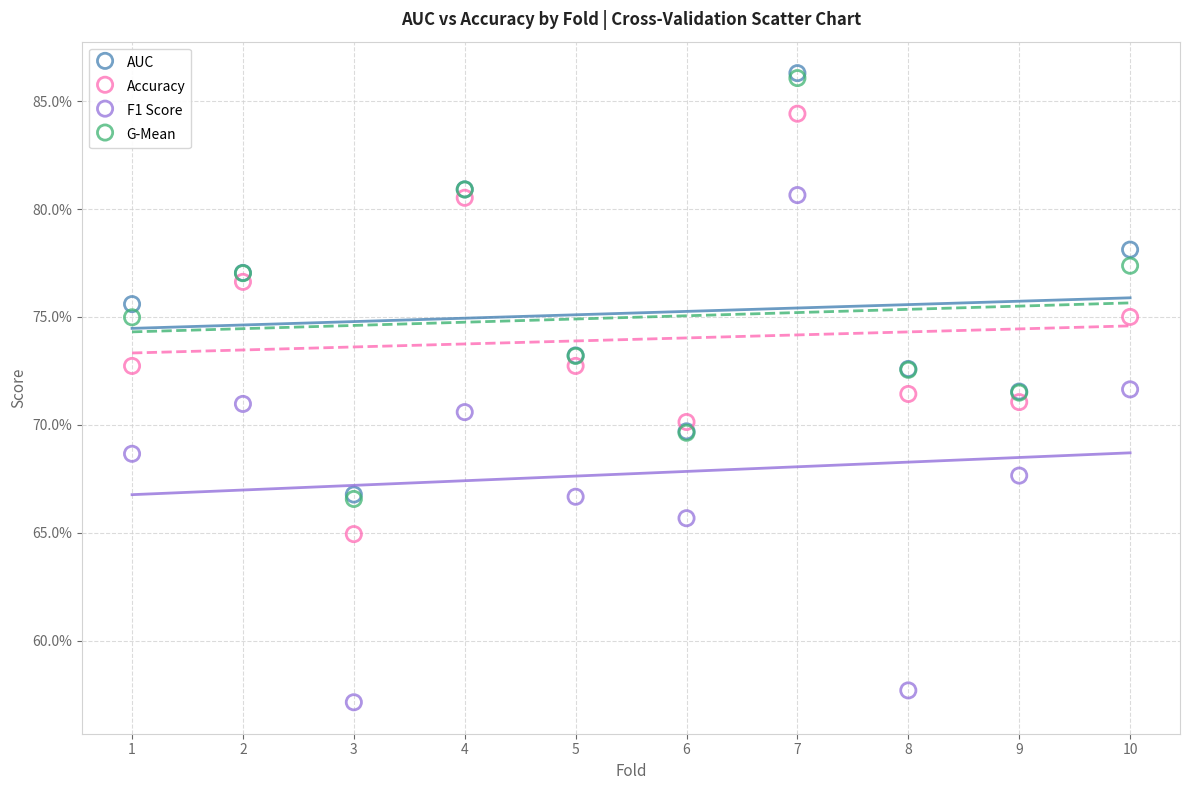

What are all the series names shown in the legend?

AUC, Accuracy, F1 Score, G-Mean